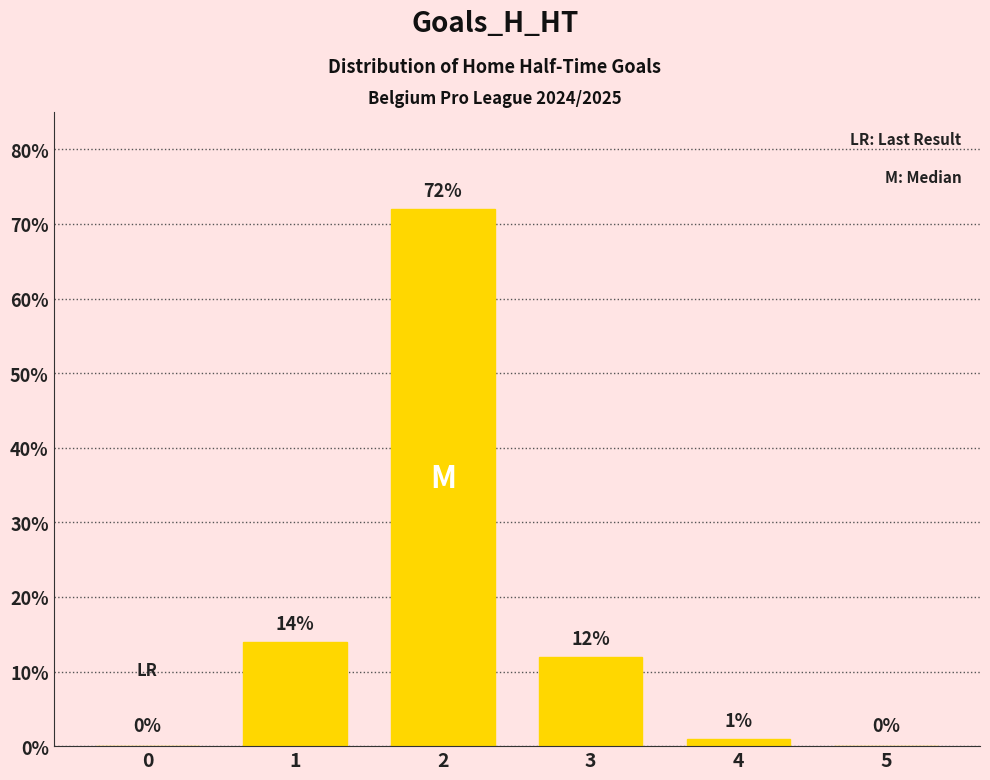

The value at 3 is 16. True or false?

False